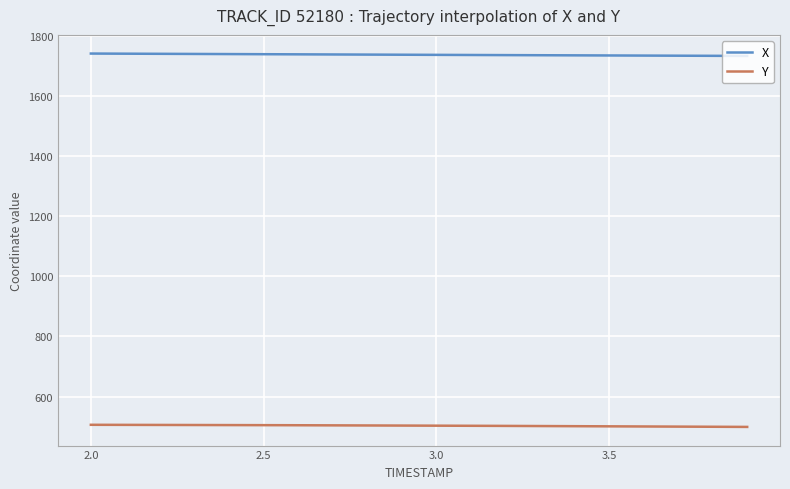

True or false: Y and X cross at least once.

False